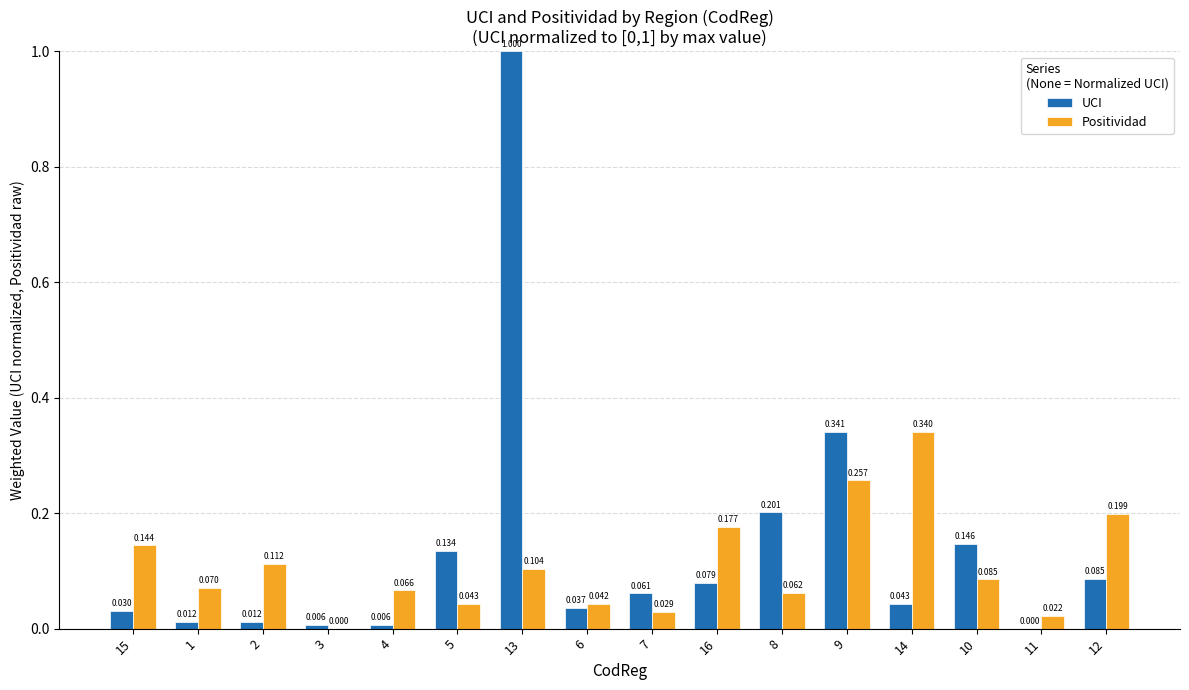

Which series has the largest total across all categories?

UCI